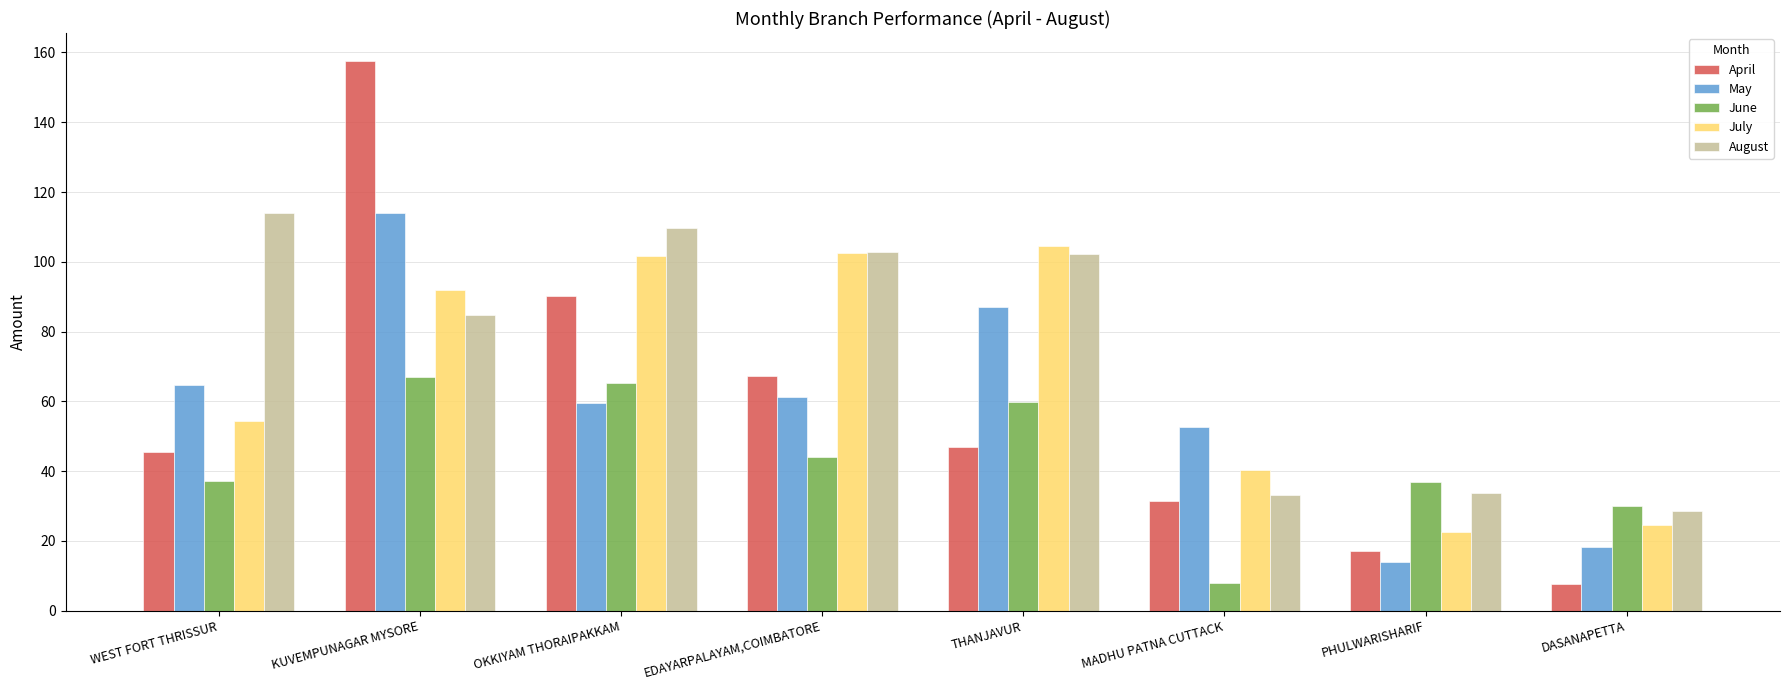

Which series has the largest total across all categories?

August